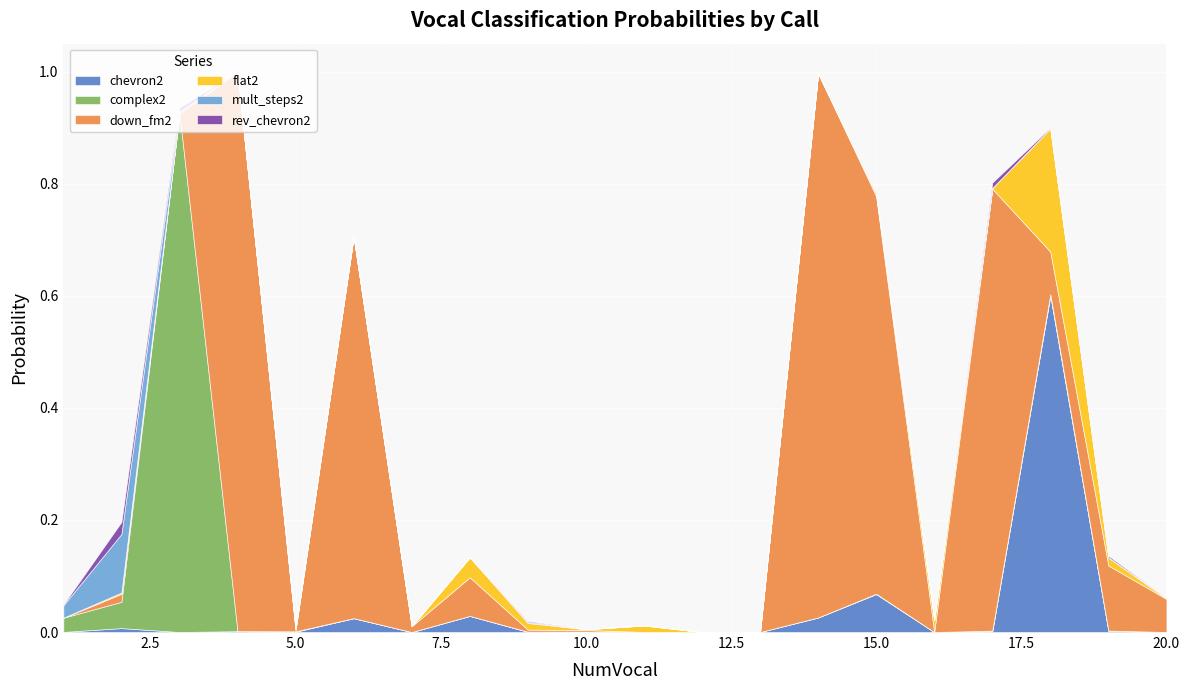

What is the highest value of the chevron2 series?

0.6